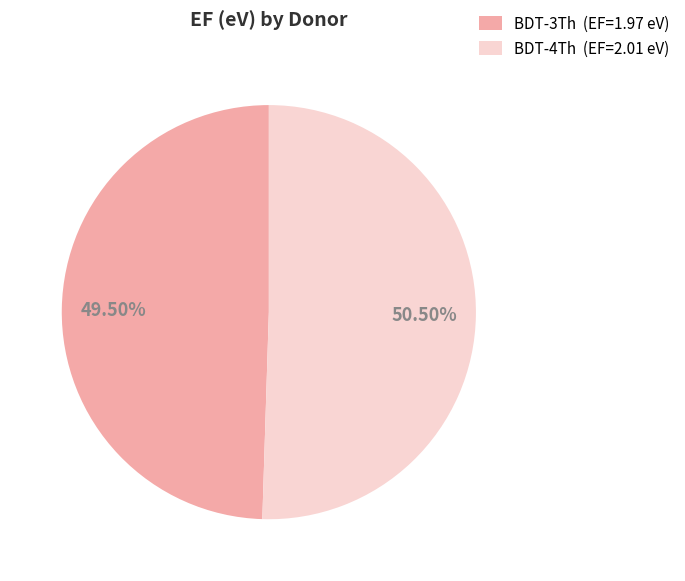

To the nearest percent, what is the difference between the largest and smallest slice percentages?

1%